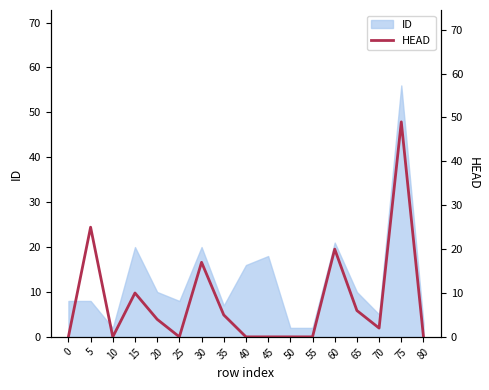

Which has a higher value, 10 or 55?

10